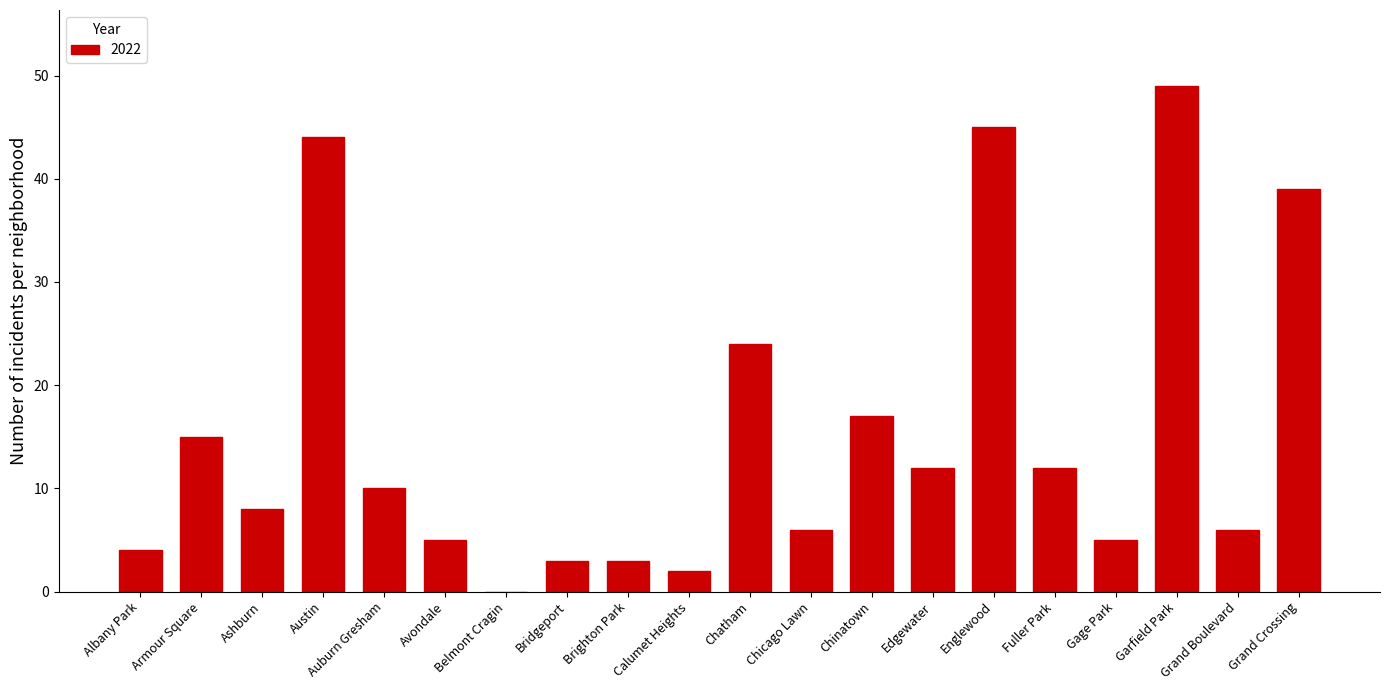

What is the sum of the values at Brighton Park and Gage Park?

8